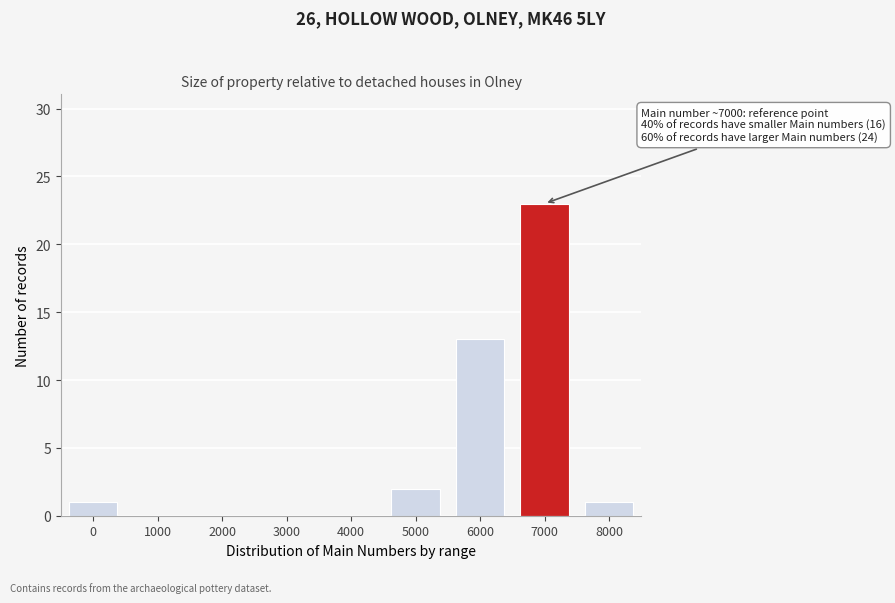

Reading left to right, transcribe all the data shown in this chart.

0=1	1000=0	2000=0	3000=0	4000=0	5000=2	6000=13	7000=23	8000=1